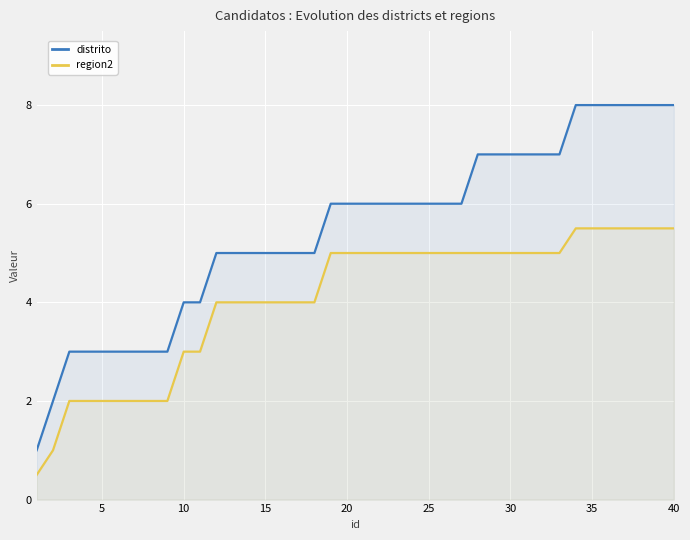

How many distinct data groups are displayed?

2